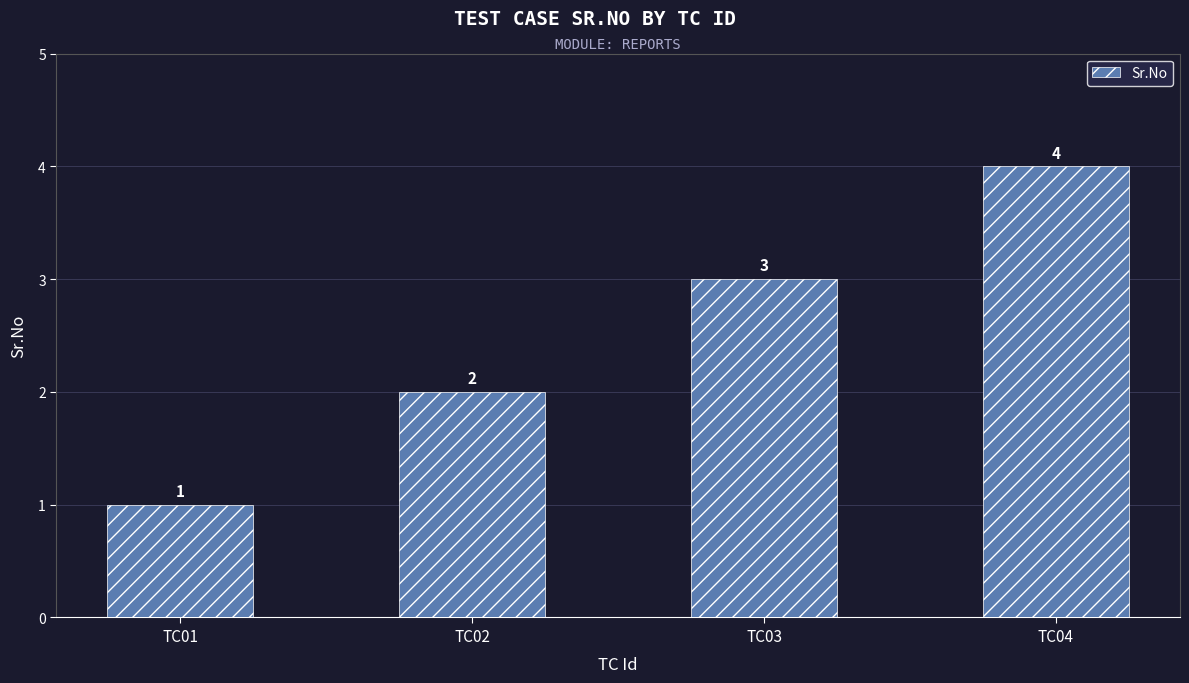

Read the value at TC01.

1